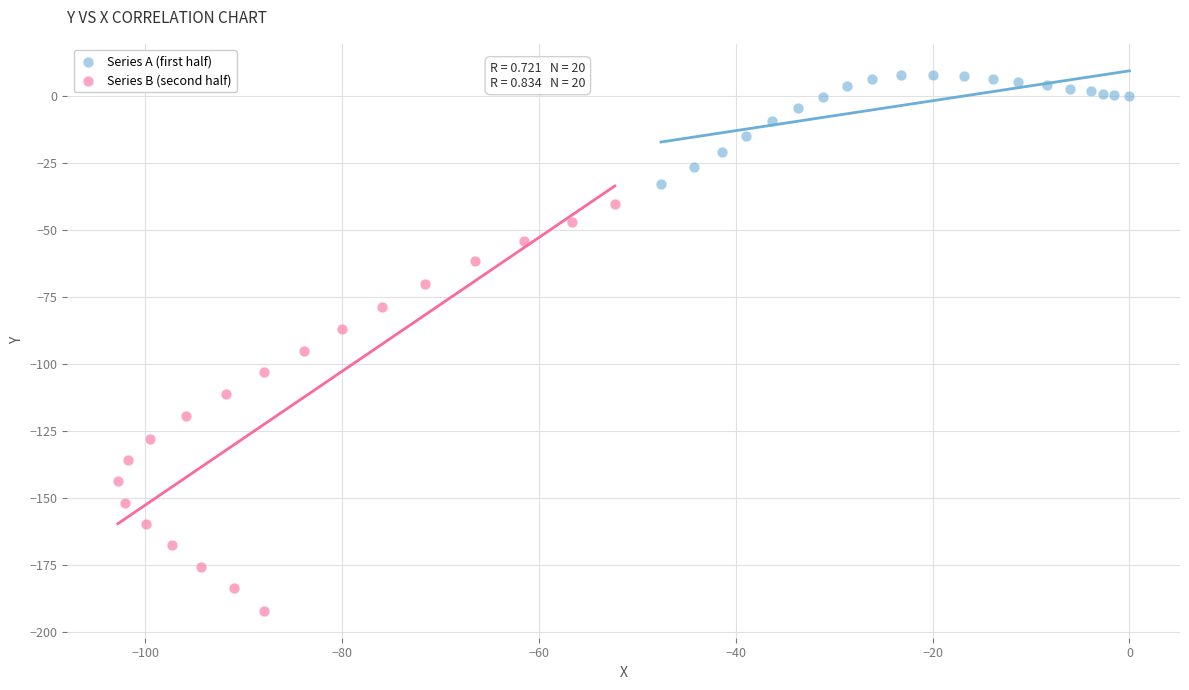

Which series contains the lowest Y value?

Series B (second half)